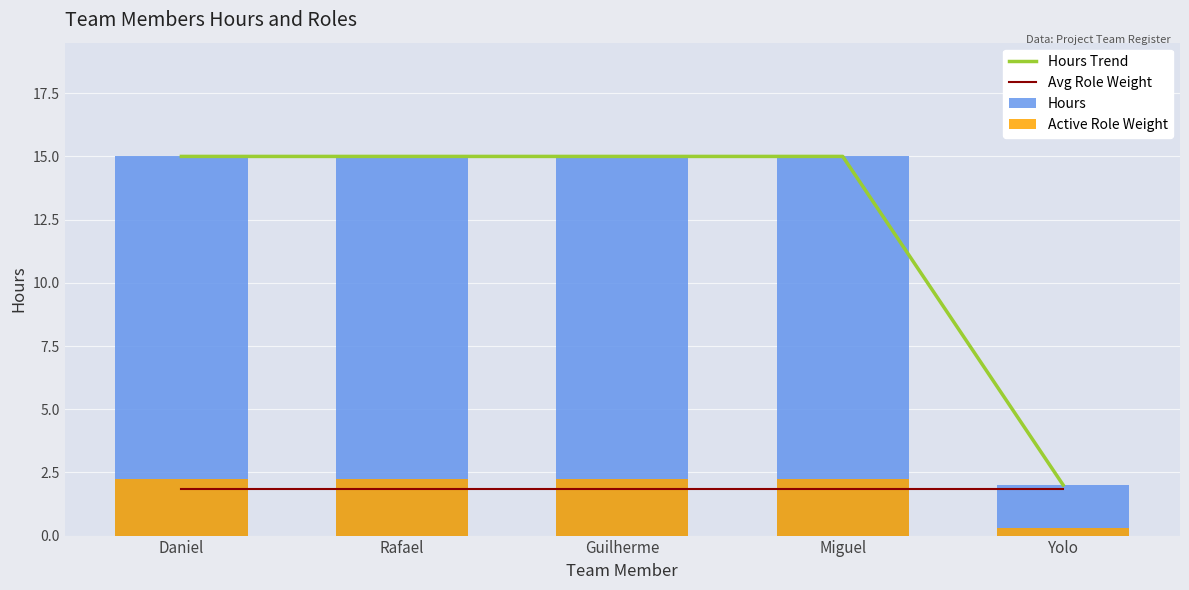

What is the label of the 3rd bar from the left?

Guilherme